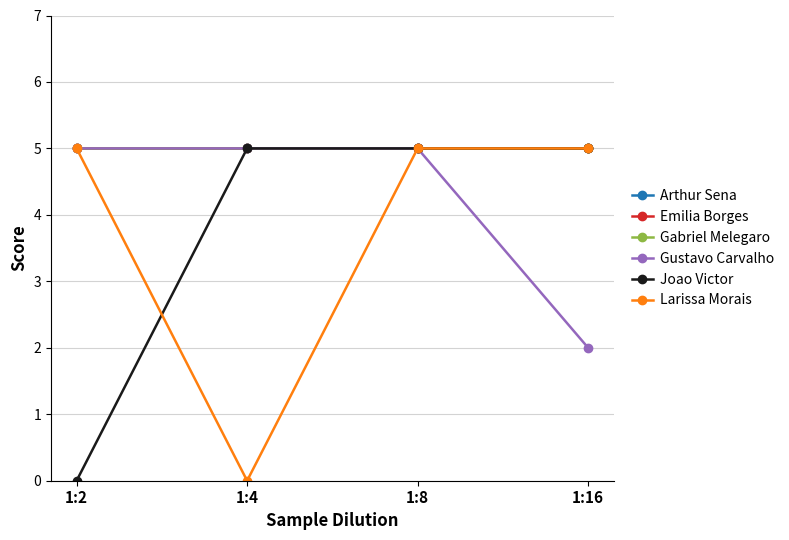

Between 1:2 and 1:16, which is larger?

1:2